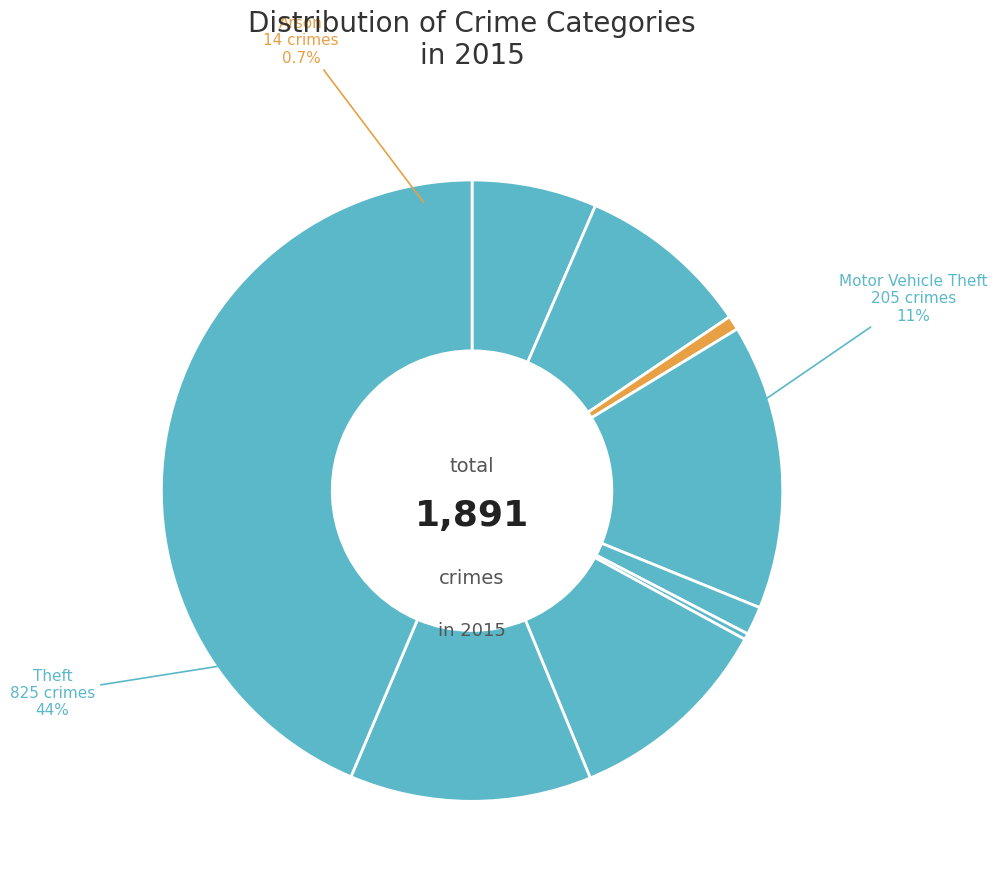

Which slice is the largest?

Theft